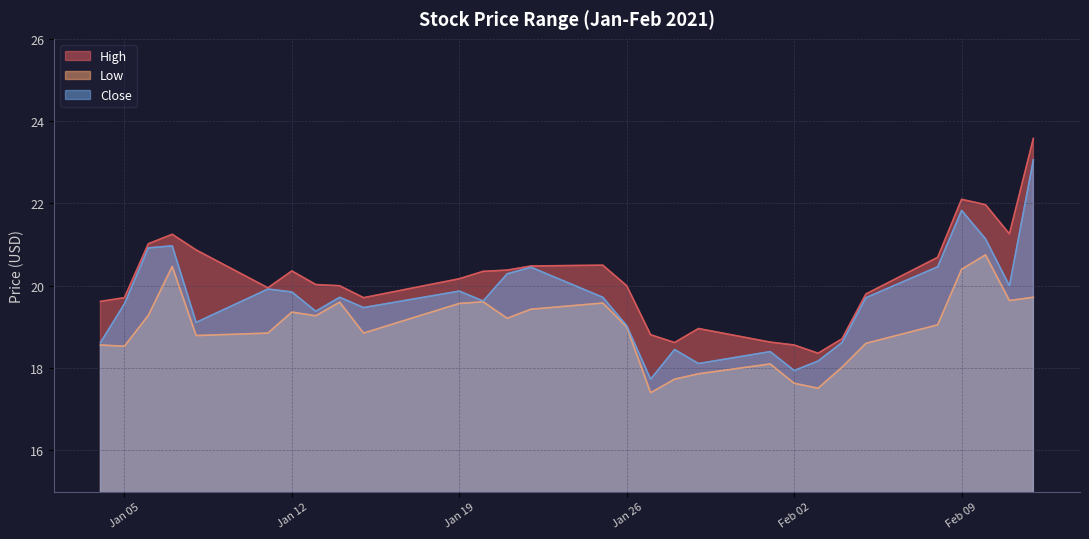

Rank the series at 2021-01-15 from highest to lowest value.

High, Close, Low